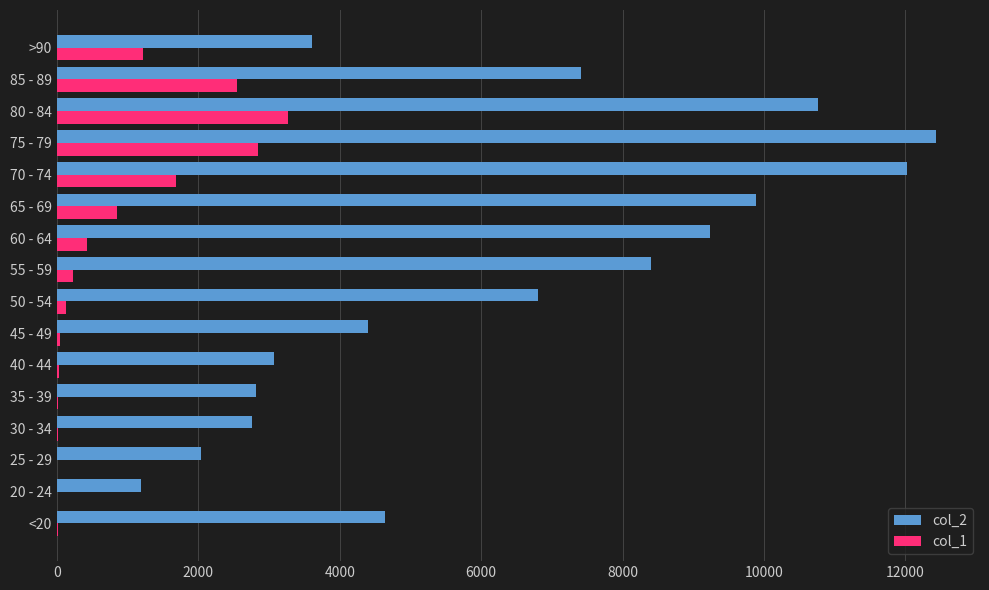

Which label corresponds to the largest value in the chart?

75 - 79